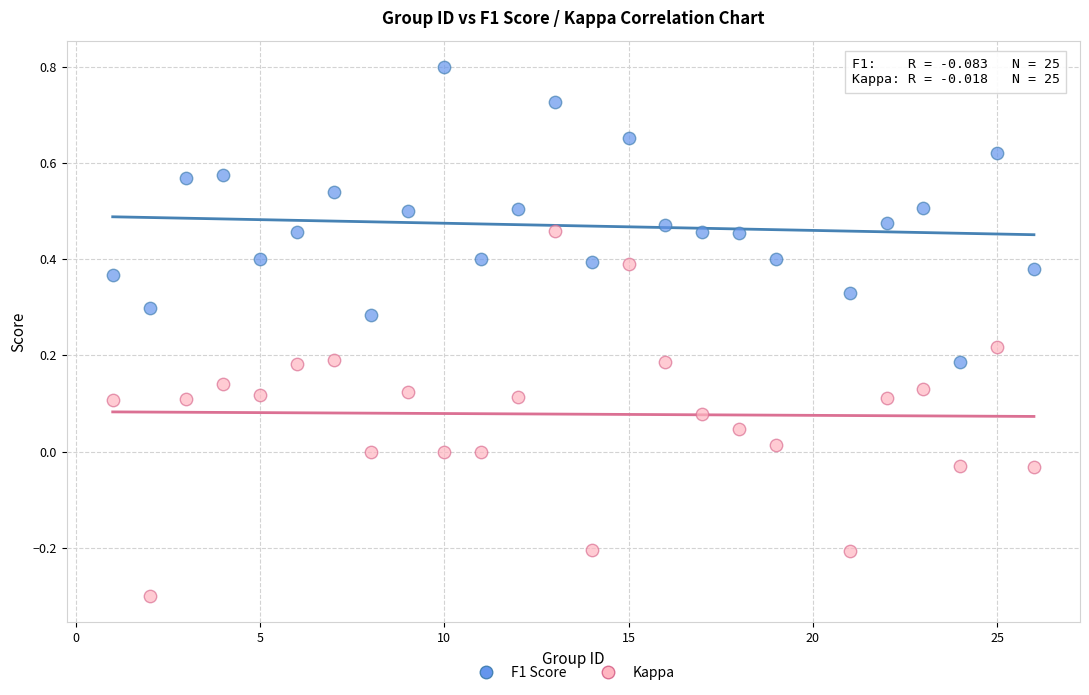

Which series reaches the minimum Y coordinate?

Kappa